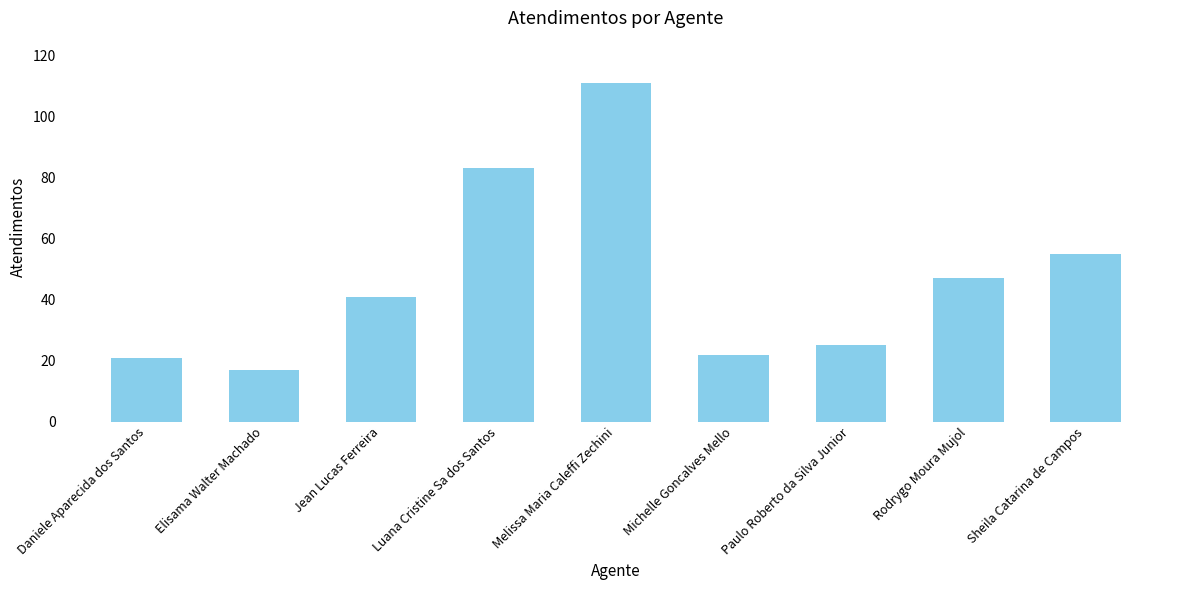

What is the change in value from Michelle Goncalves Mello to Paulo Roberto da Silva Junior?

+3